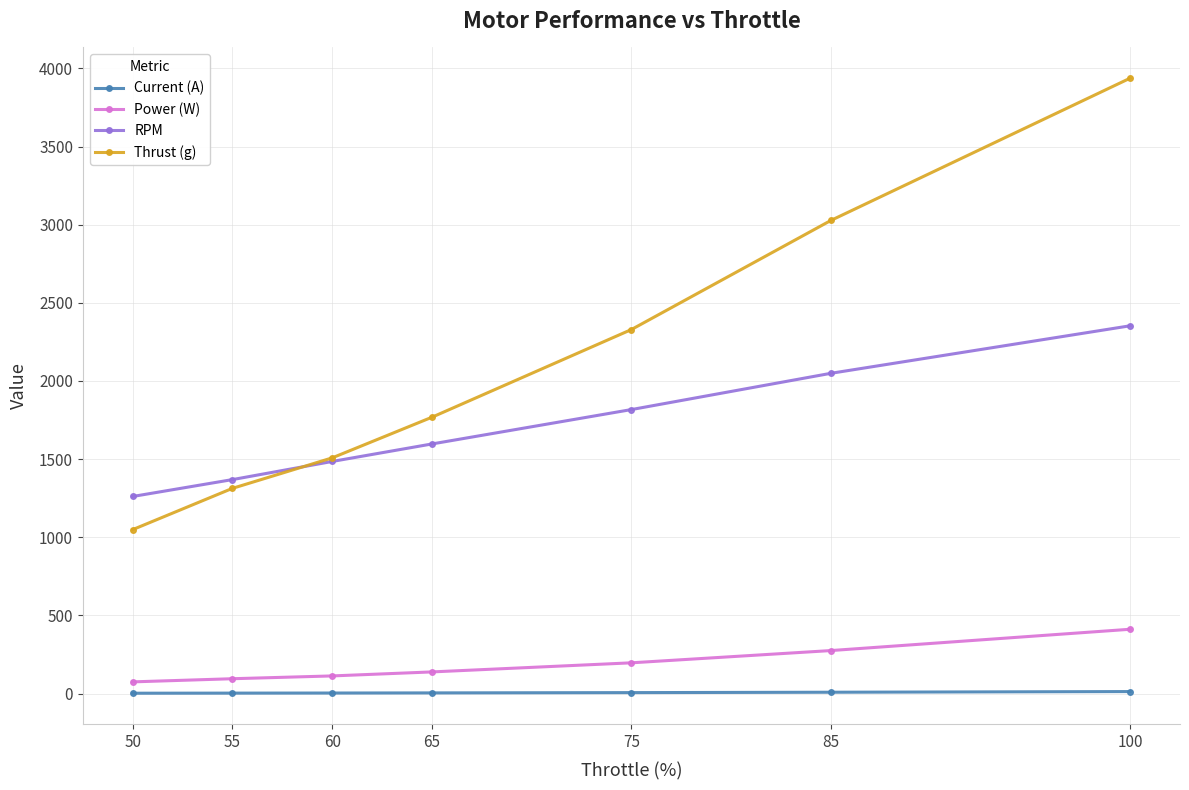

Does the chart have visible grid lines?

Yes